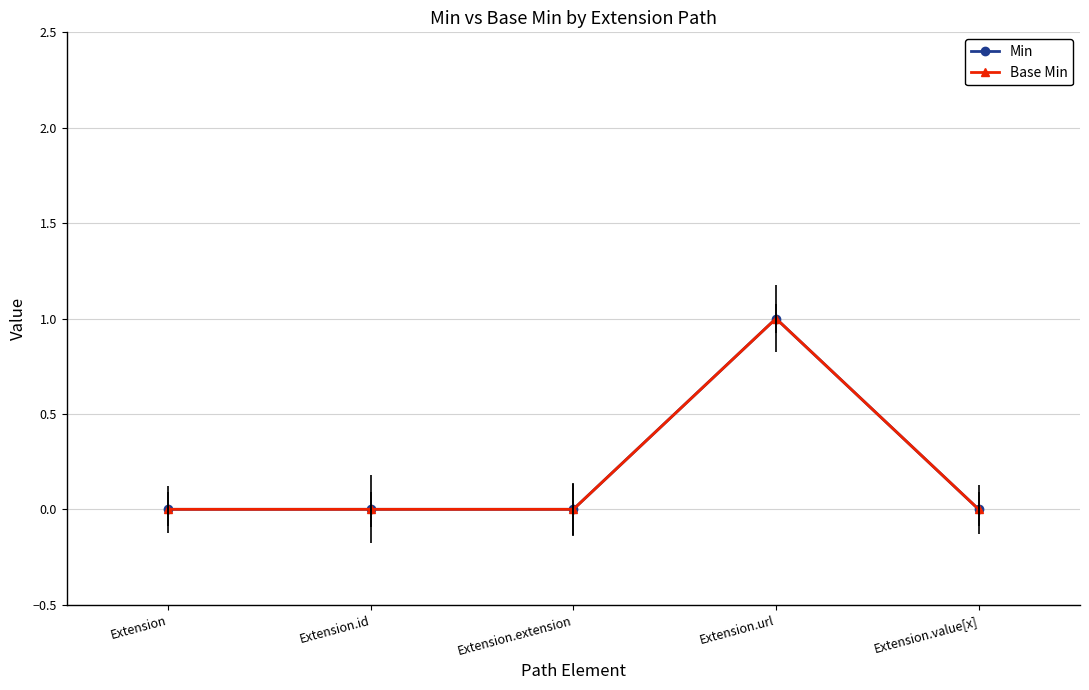

Does the chart have visible grid lines?

Yes